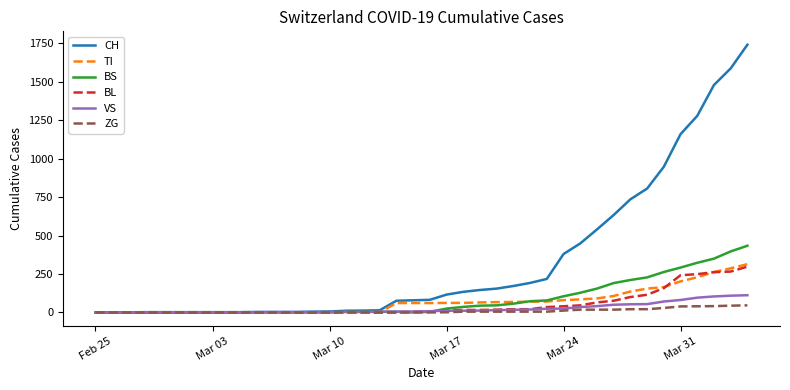

Is this an area chart (filled region under the line)?

No